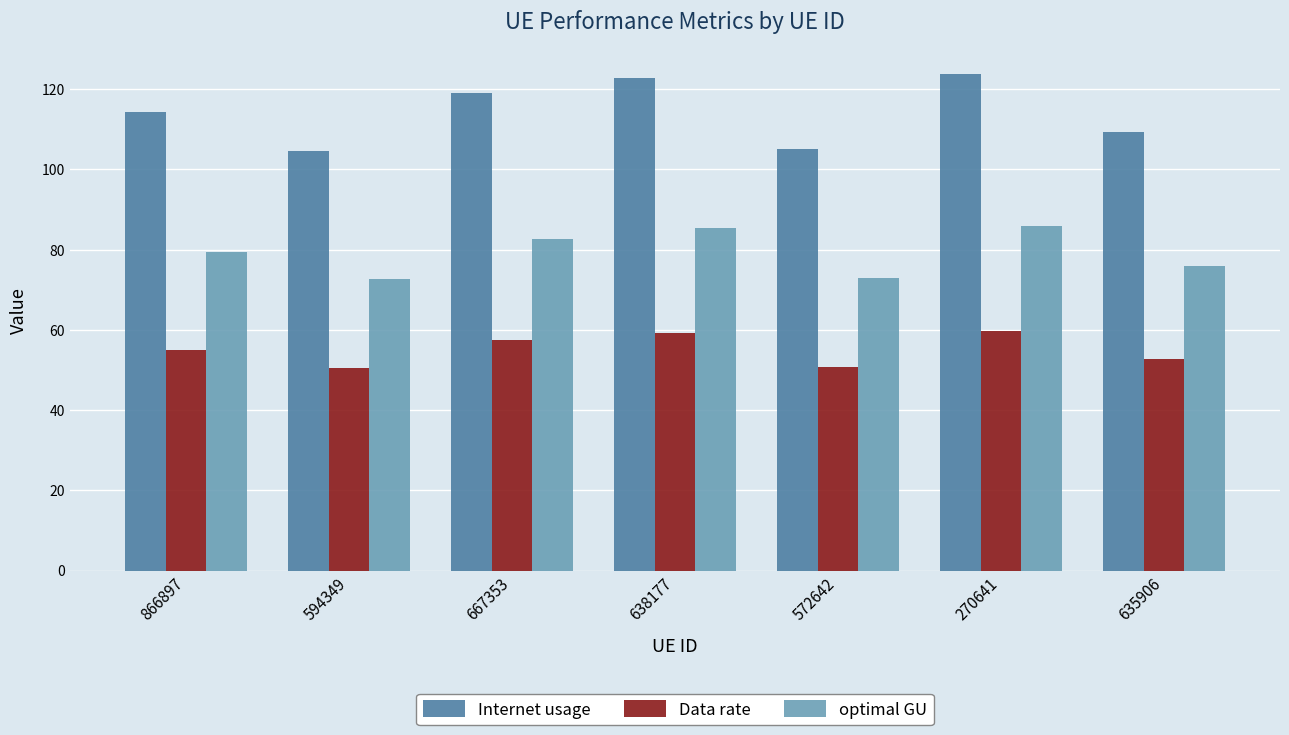

Where is optimal GU nearest to the value 79?

866897